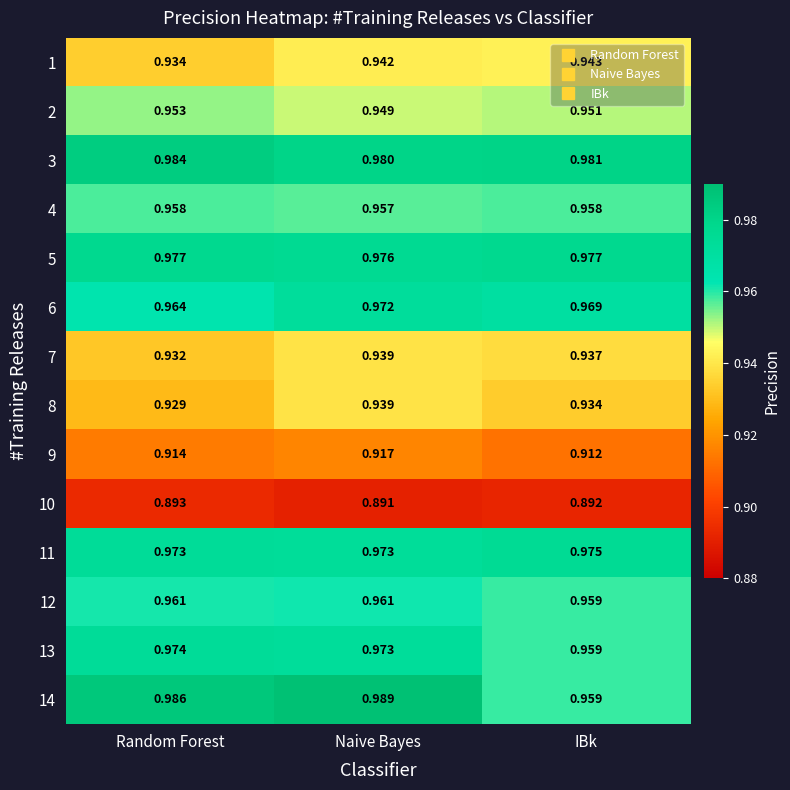

At which category does the chart reach its minimum across all series?

Naive Bayes